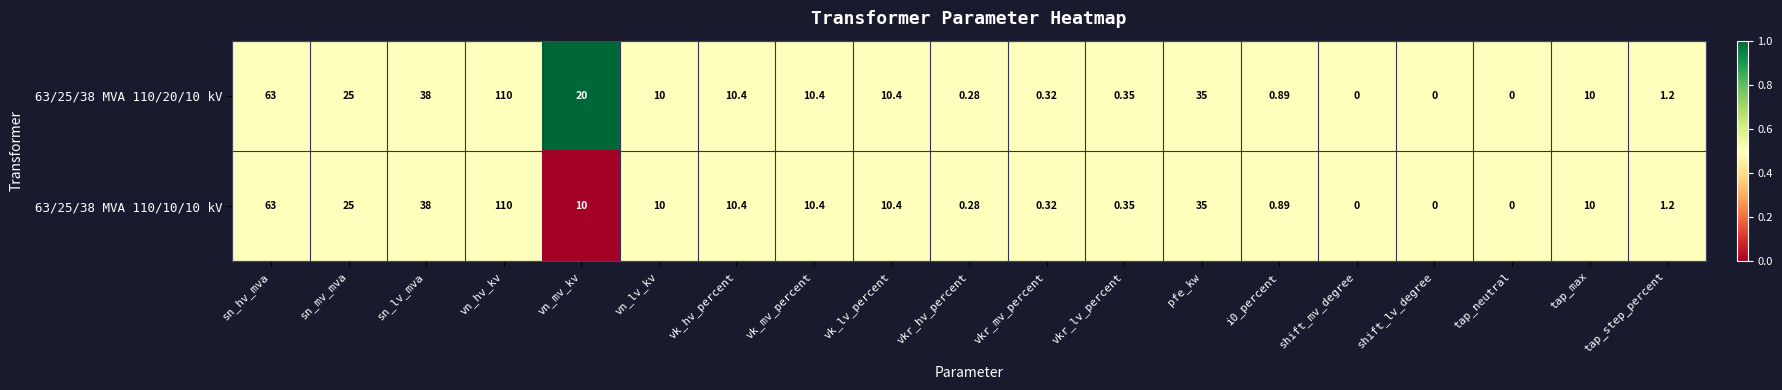

At which label is 63/25/38 MVA 110/10/10 kV closest to 55?

sn_hv_mva